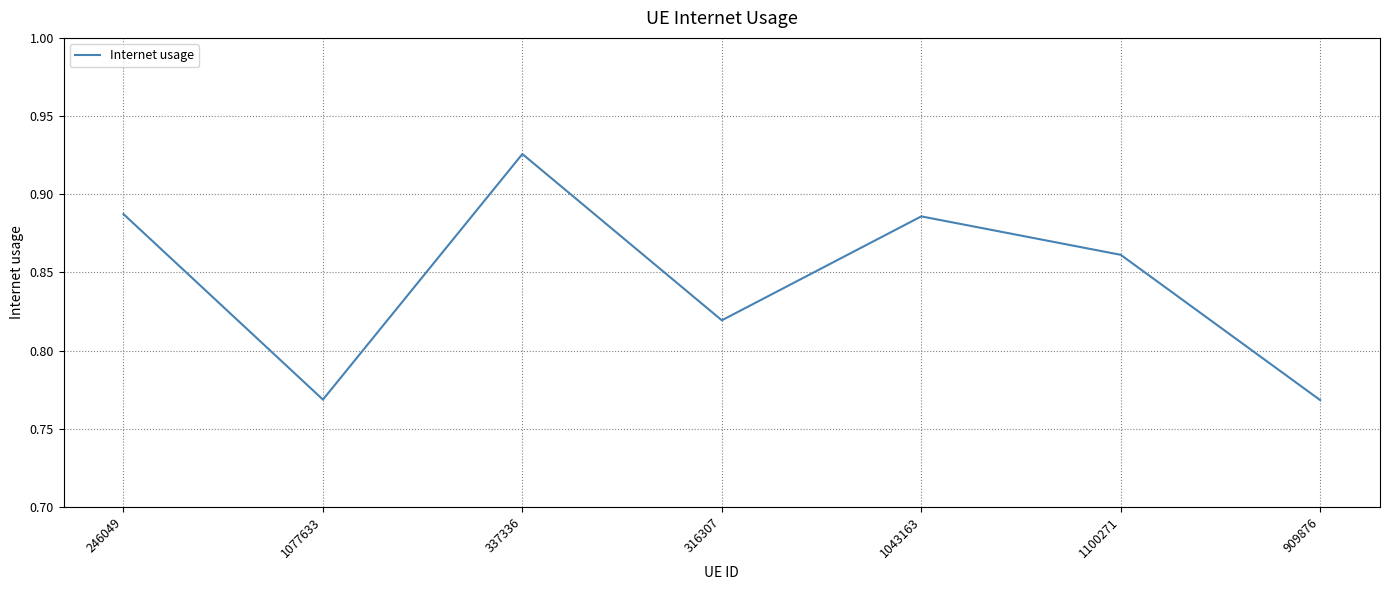

Which category has the highest value across all series?

337336